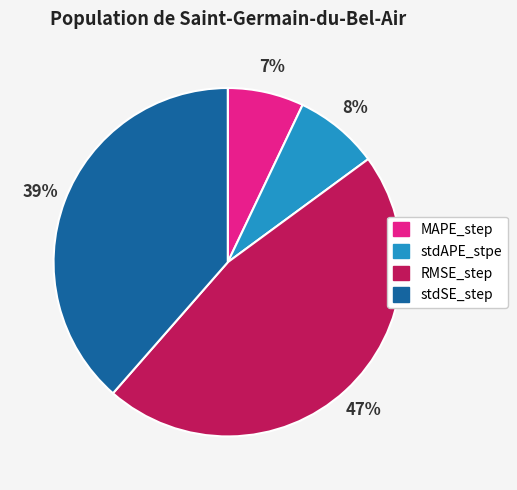

What percentage is the MAPE_step slice, to the nearest percent?

7%